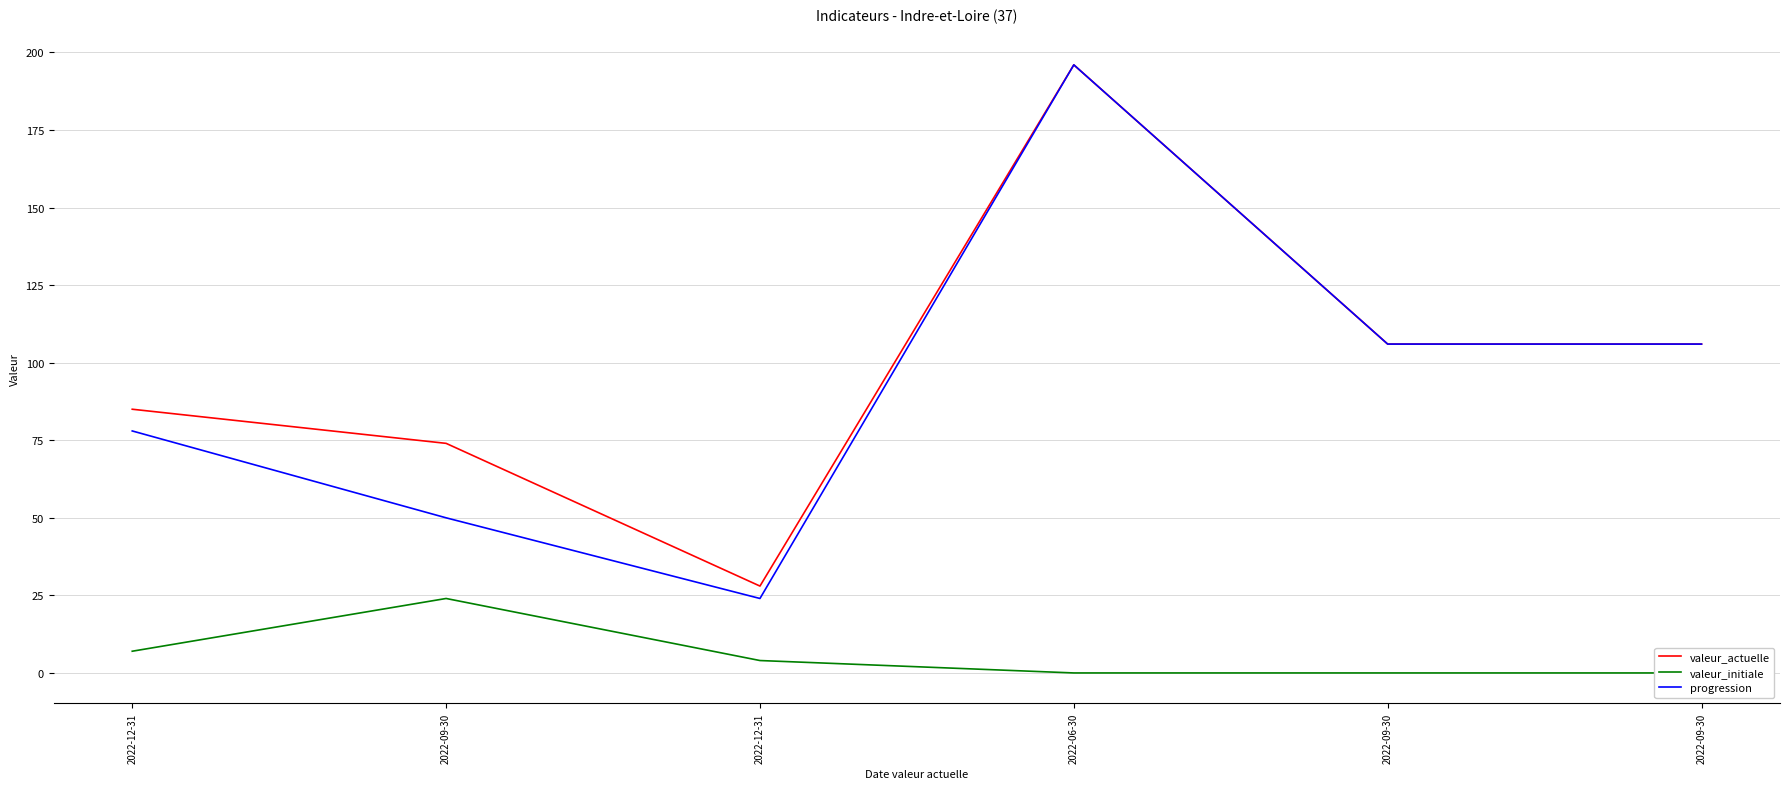

What is the difference between the valeur_actuelle values at 2022-09-30 and 2022-09-30?

32